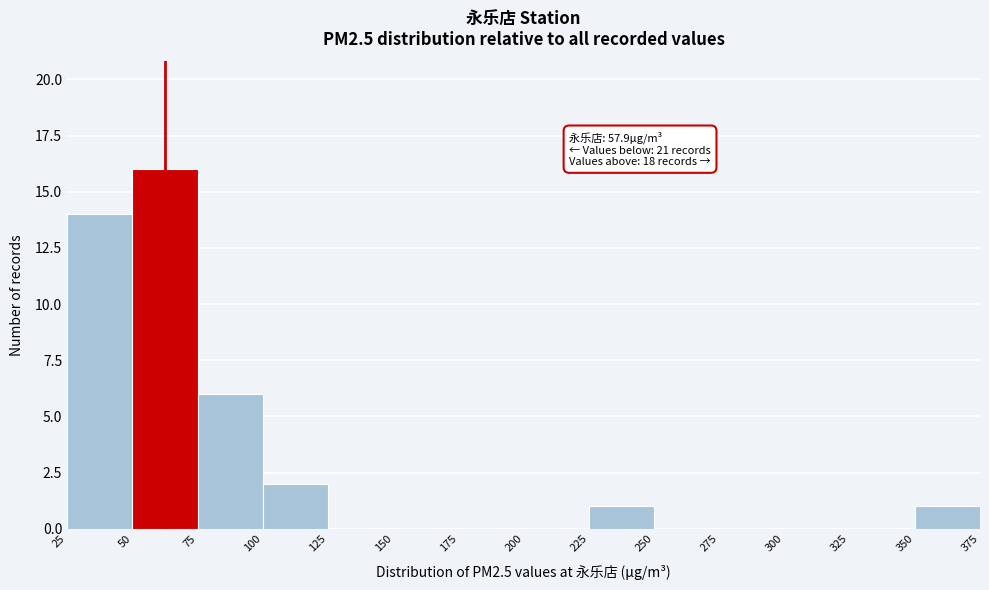

Over which range of the x-axis is the bar tallest?

50 to 75